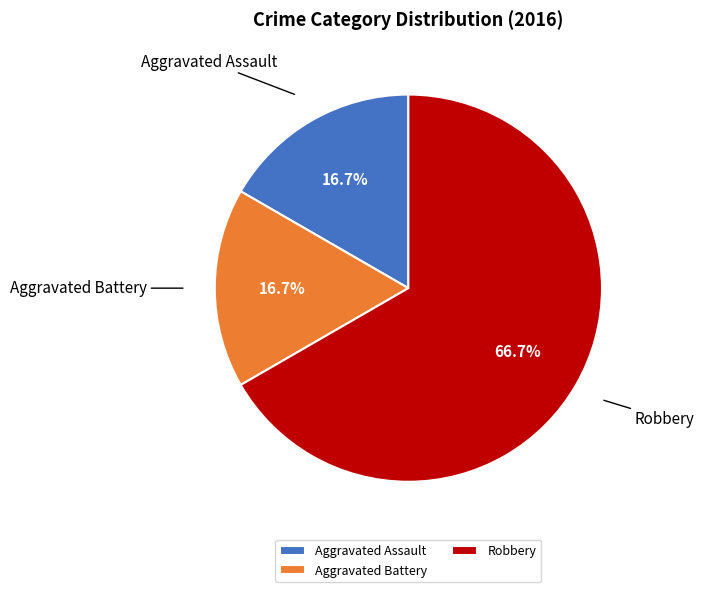

Which slice represents more than half of the pie?

Robbery